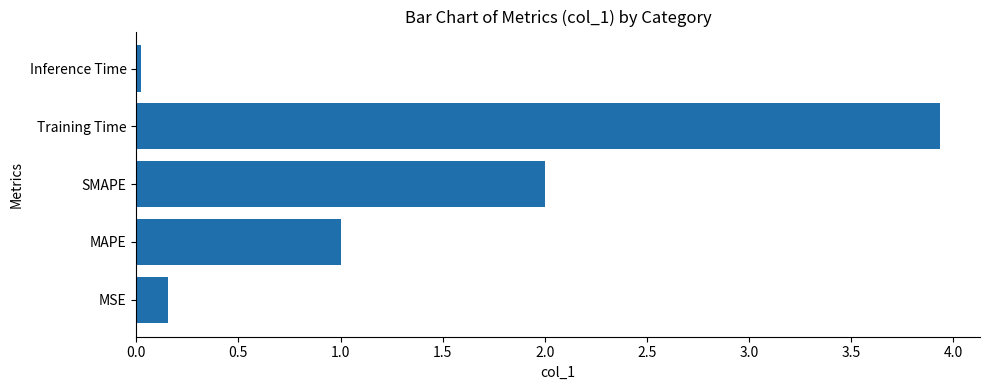

Which label corresponds to the largest value in the chart?

Training Time